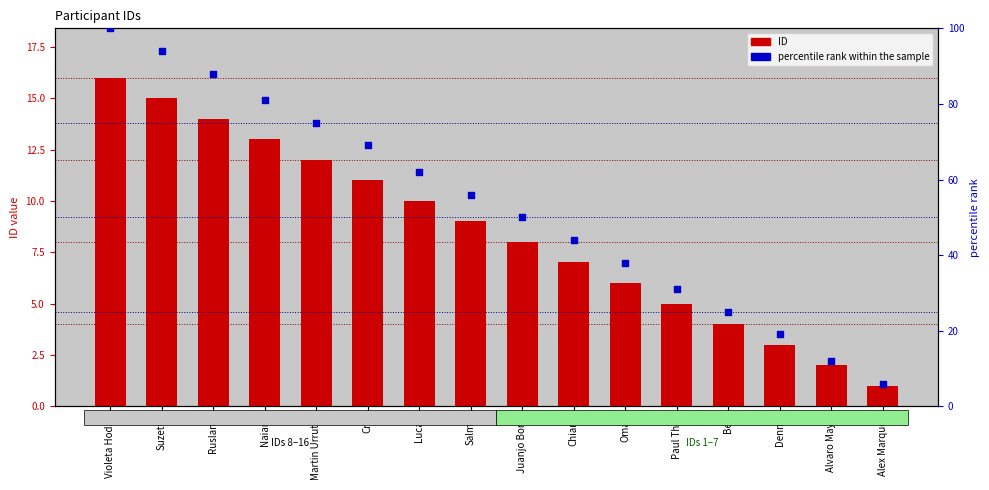

At which category is the sum across all series the highest?

Violeta Hodar